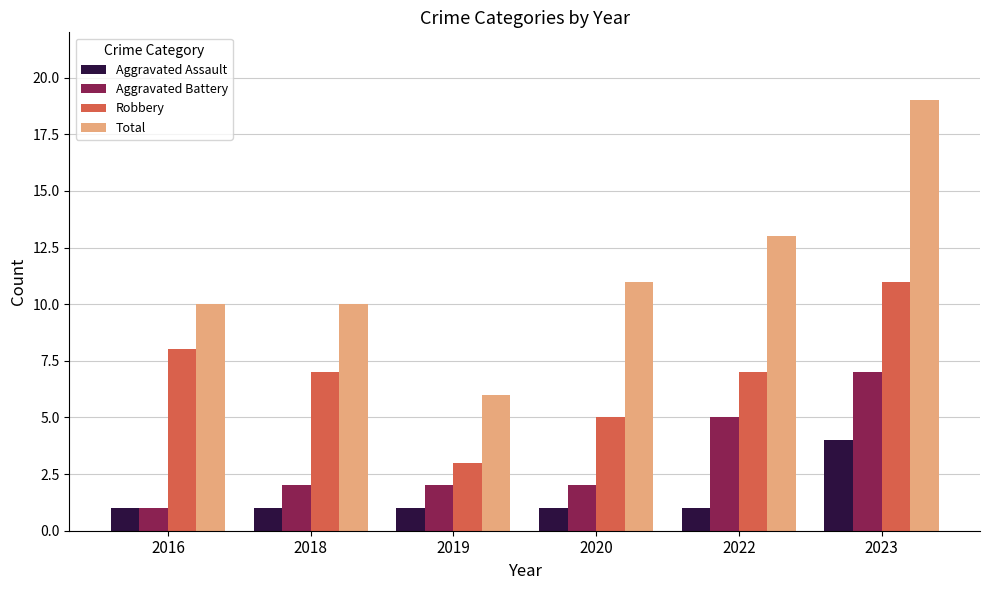

How many data points in Total are less than 11?

3